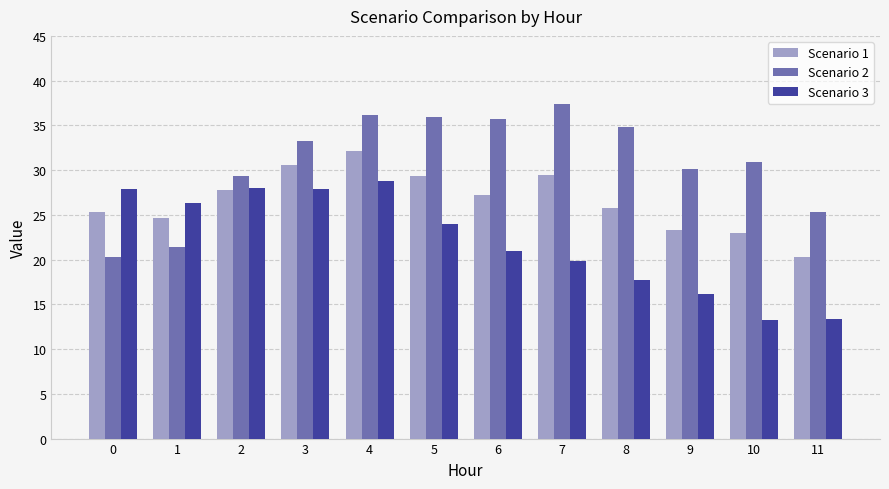

Does the chart contain stacked bars?

No